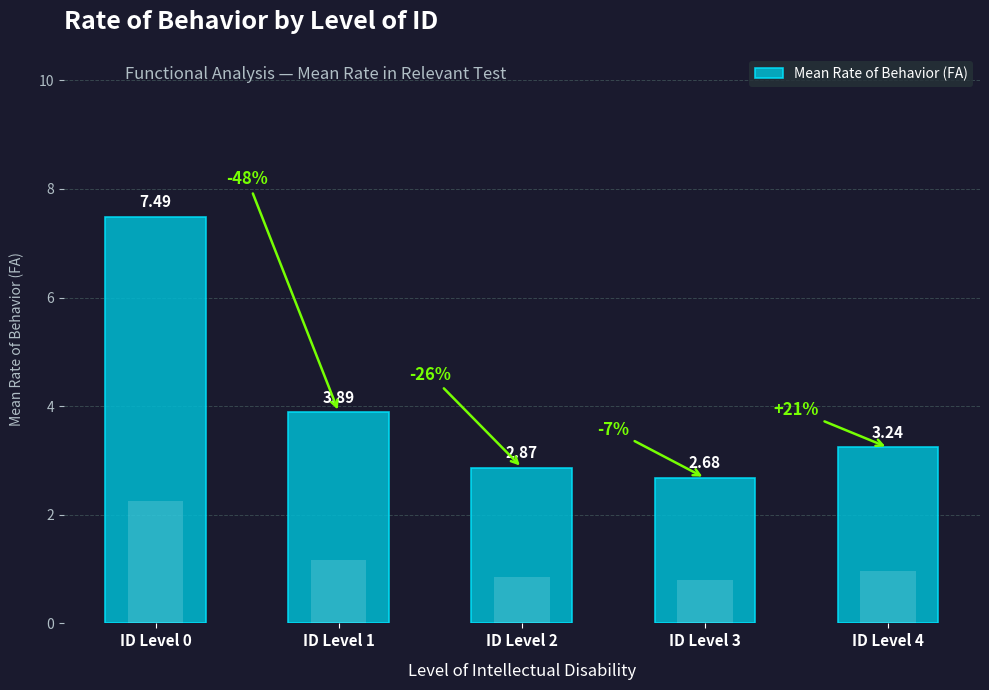

True or false: the data shows 3.9 at ID Level 1.

True